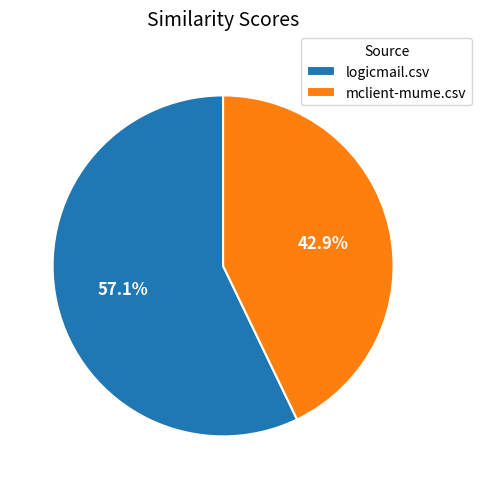

The logicmail.csv slice represents 45% of the pie. True or false?

False